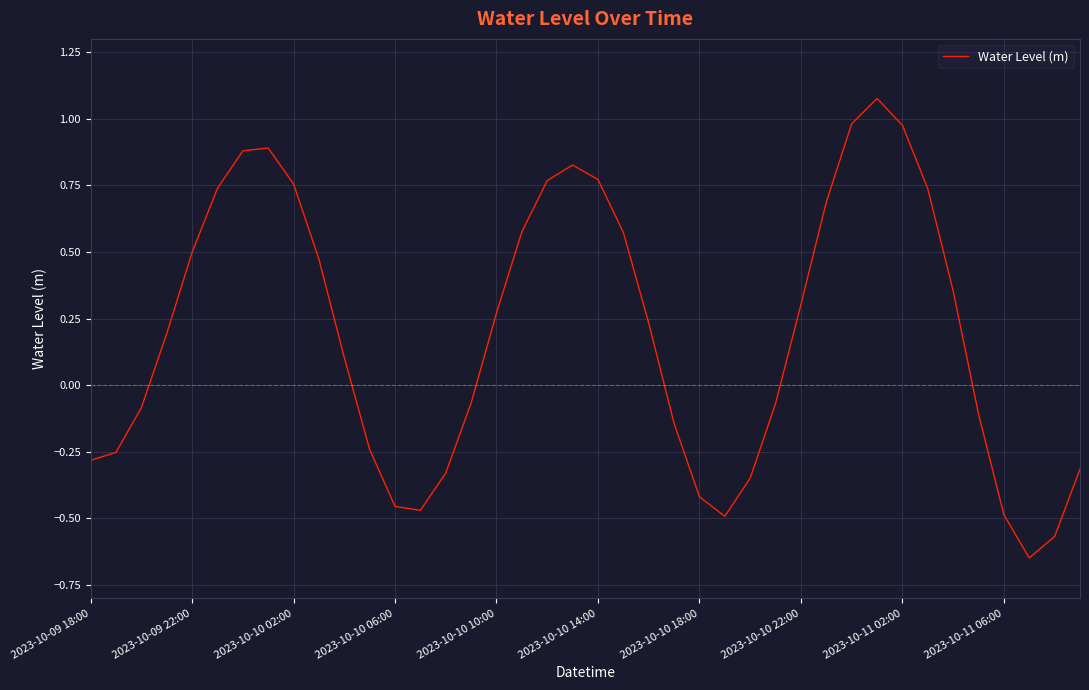

What is the difference between the maximum and minimum values?

1.7